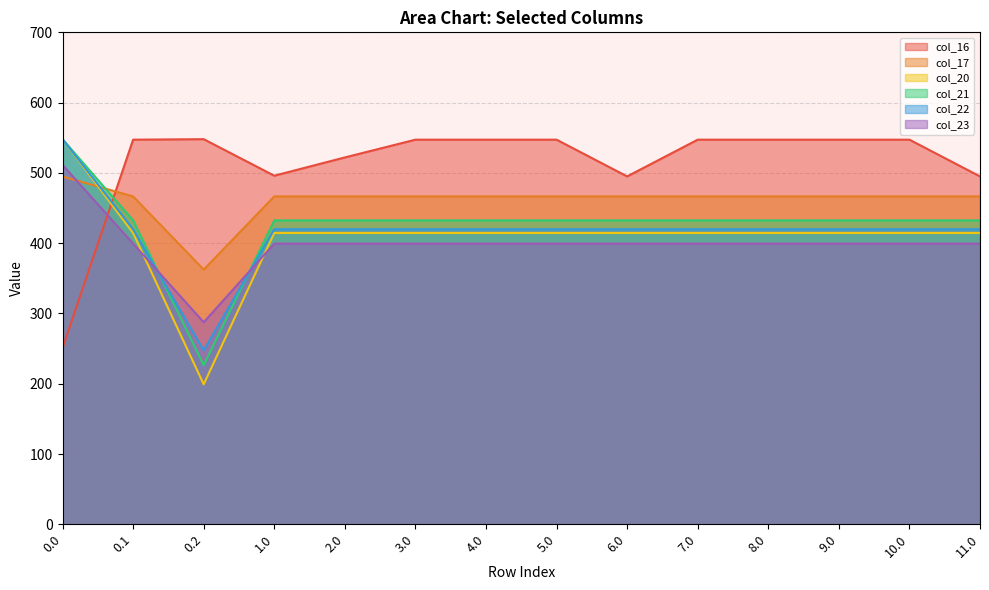

What is the approximate value of col_23 at 0.1?

399.4